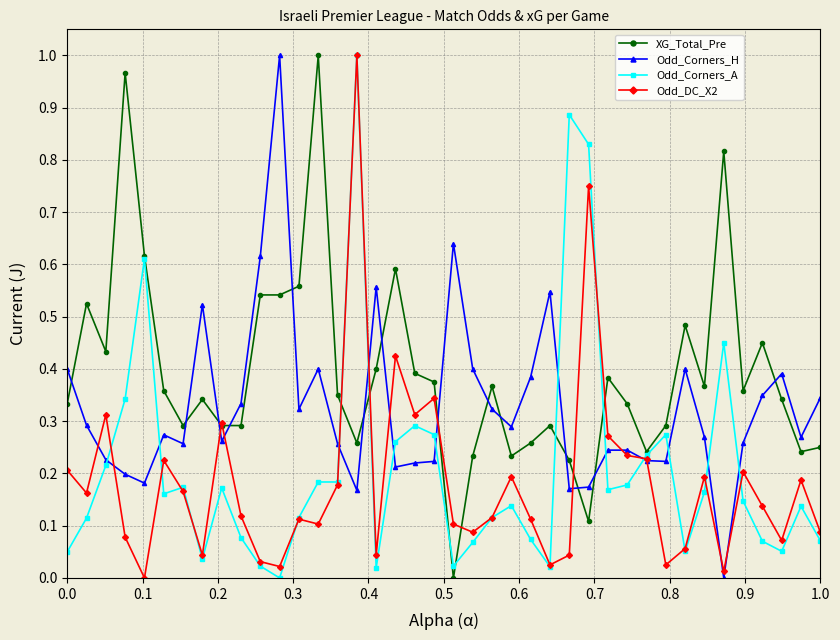

True or false: Odd_DC_X2 has more than 1 interior local peaks.

True